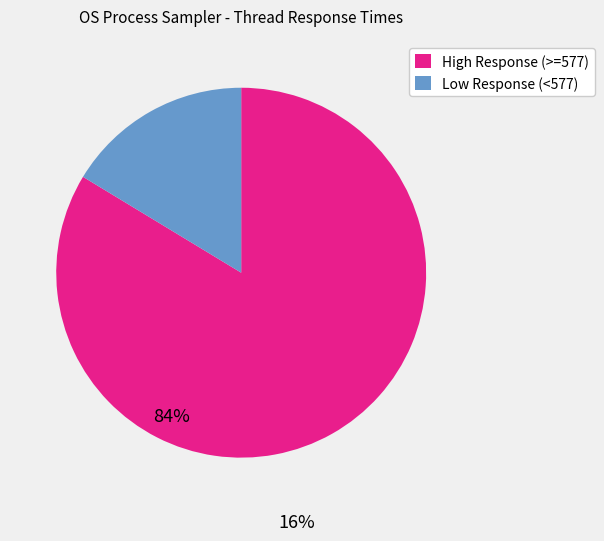

Which slice is the smallest?

Low Response (<577)